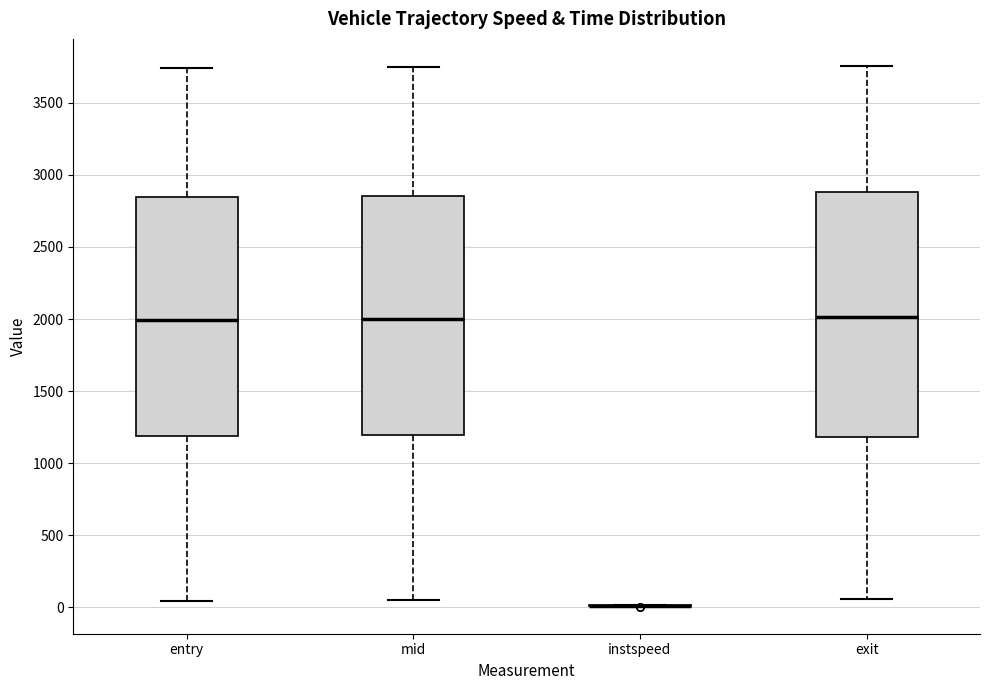

Reading left to right, read every box against the y-axis: the position of its median line, the range the box covers, and the ends of its whiskers. The values are not printed on the chart, so give them approximately, as read against the axis.

entry: median 2000, box 1200 to 2850, whiskers 50 to 3750
mid: median 2000, box 1200 to 2850, whiskers 50 to 3750
instspeed: box collapsed to a line at 0, whiskers 0 to 0
exit: median 2000, box 1200 to 2900, whiskers 50 to 3750